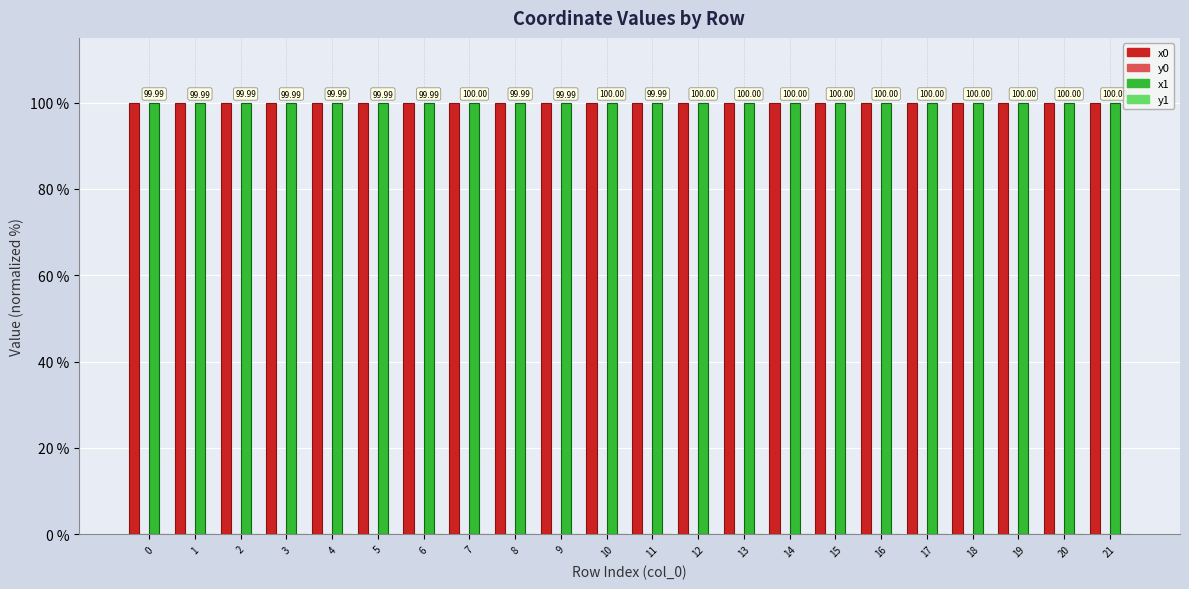

Read the x1 value at 9.

100.0